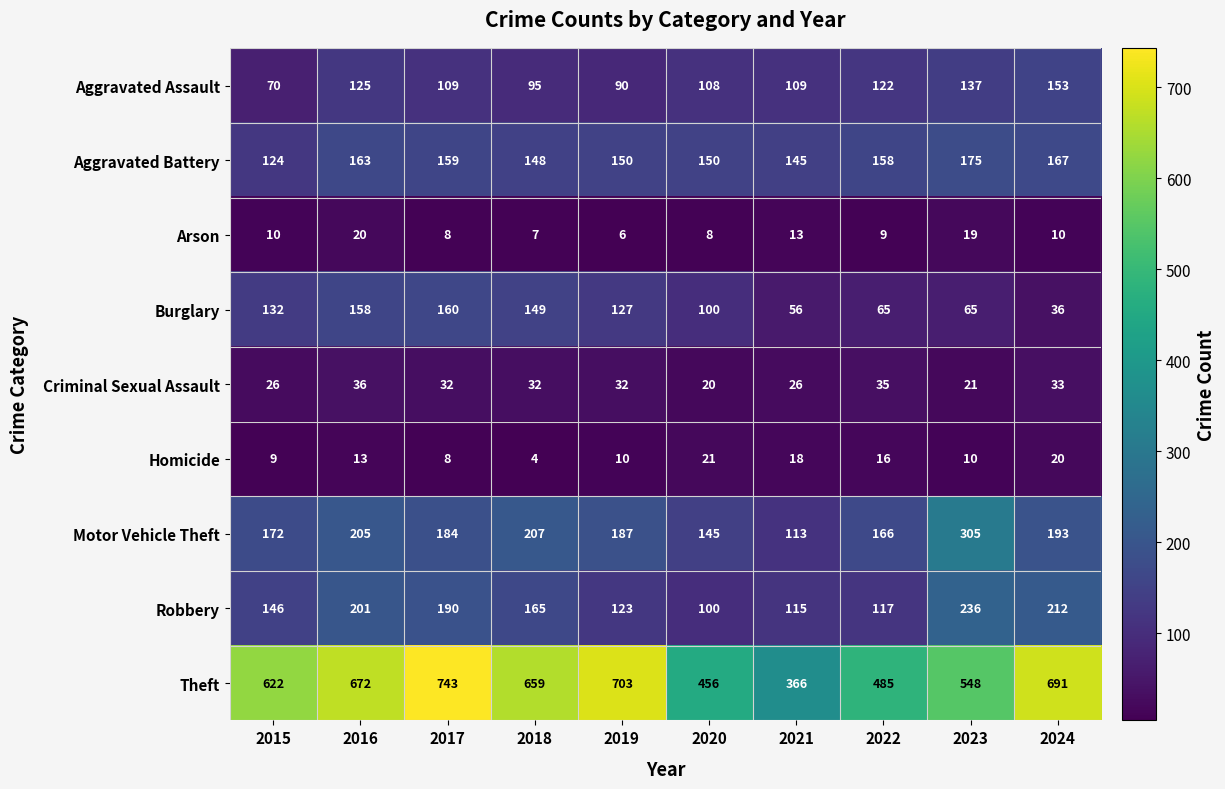

At how many categories does at least one series exceed 608?

6